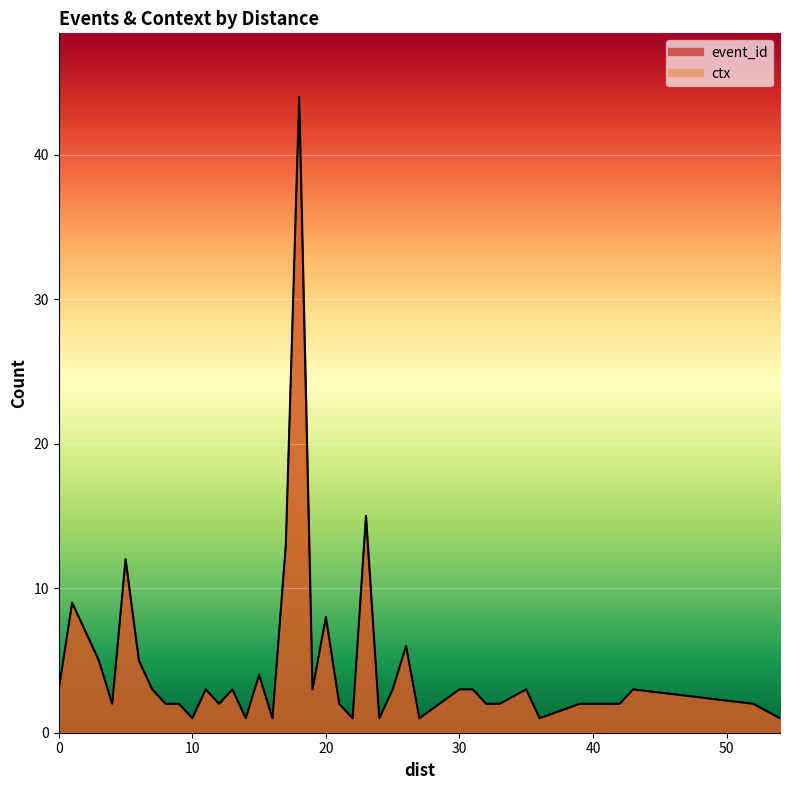

What is the sum of the ctx values at 20 and 24?

9